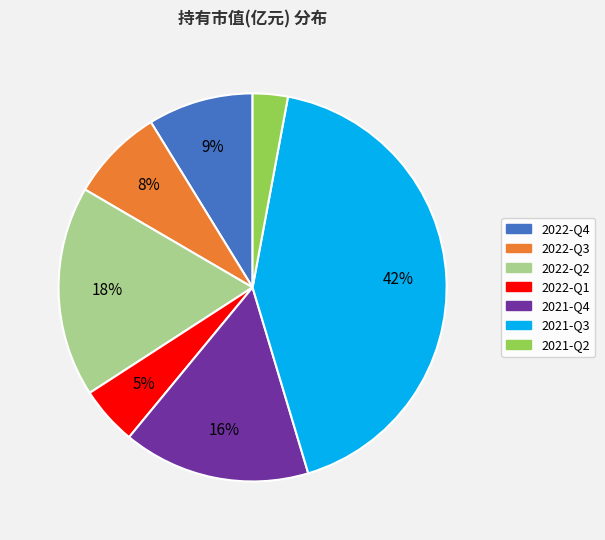

Is 2021-Q4 the majority of the pie?

No